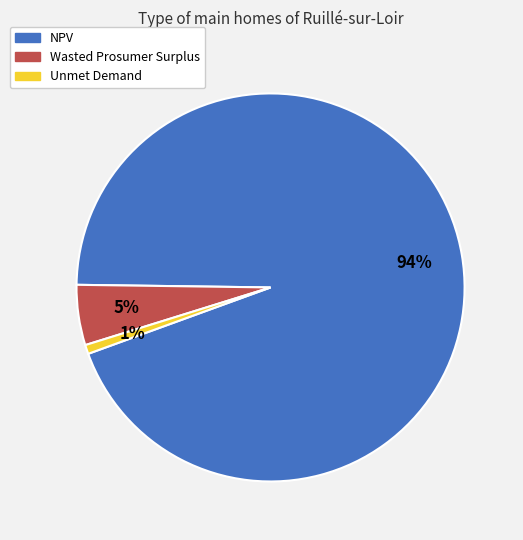

Rank the categories by value from highest to lowest.

NPV, Wasted Prosumer Surplus, Unmet Demand